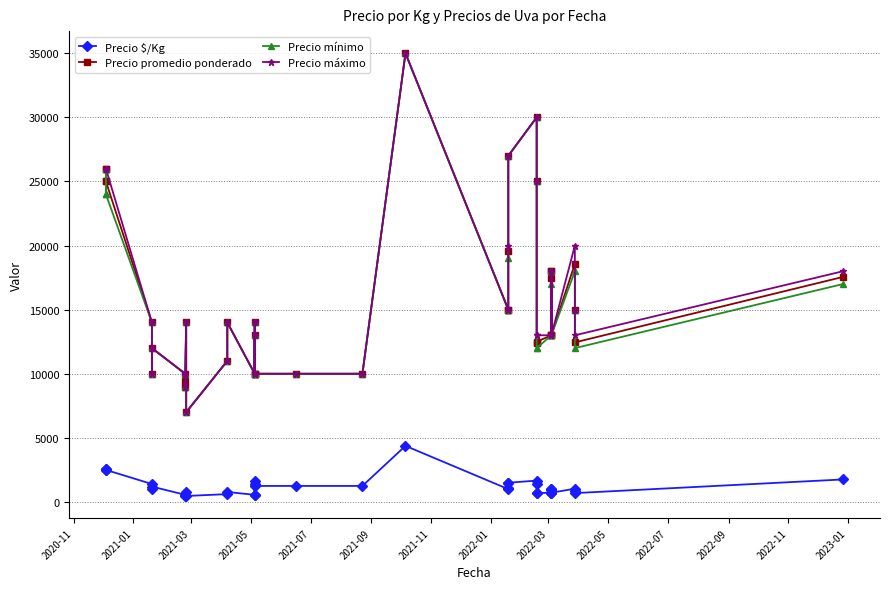

How many categories are shown in the chart?

40